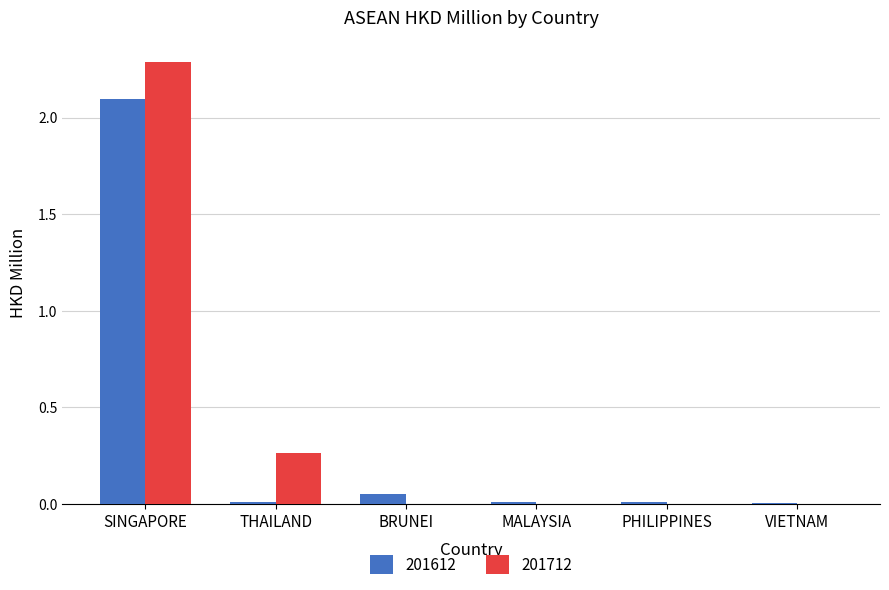

Which category has the highest value across all series?

SINGAPORE